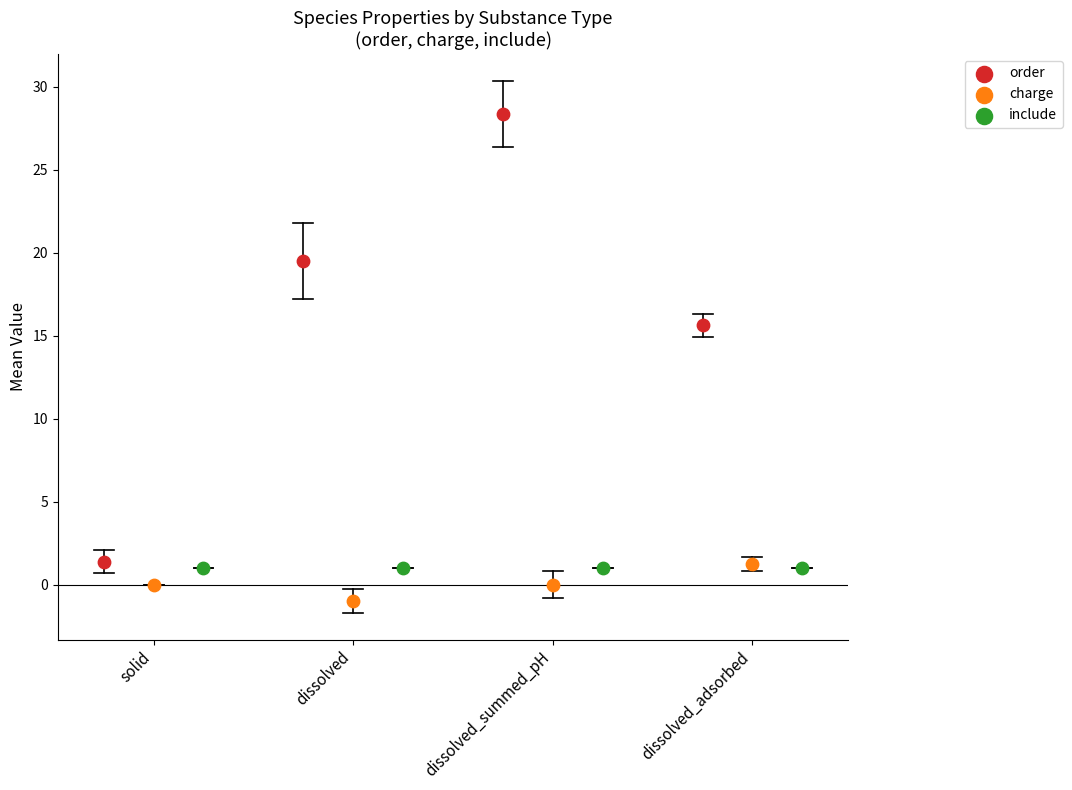

Which series contains the highest Y value?

order